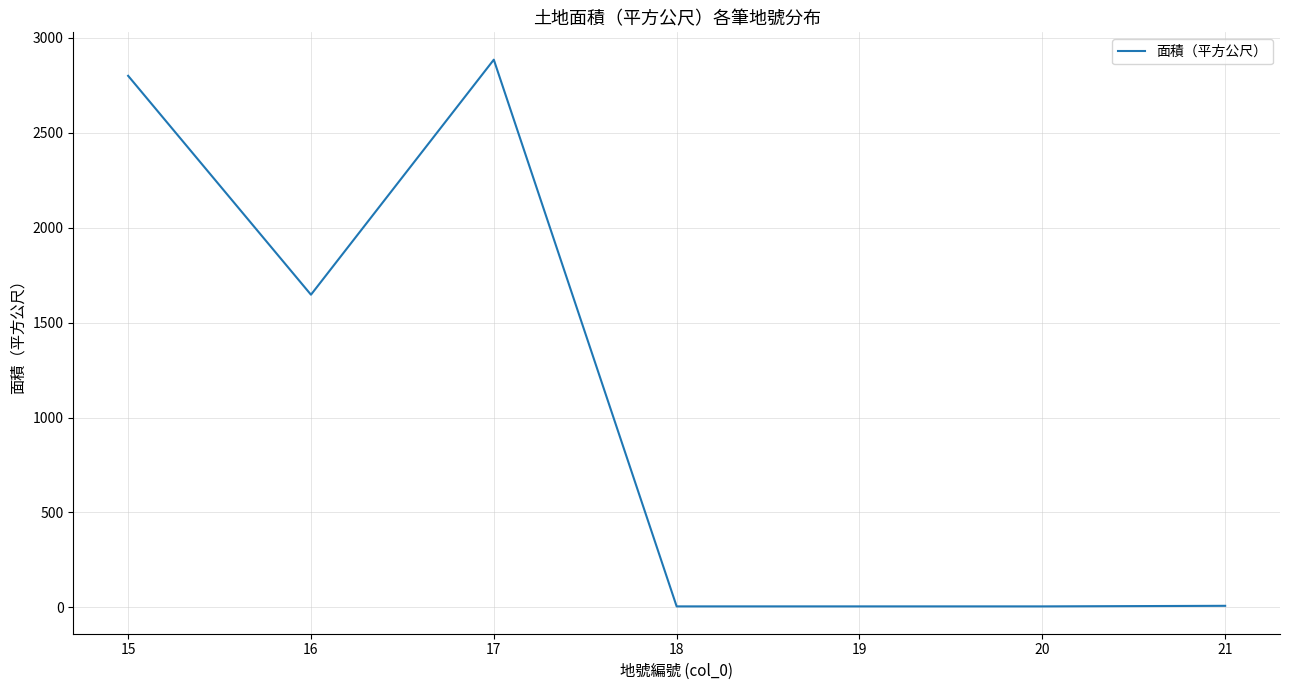

What is the smallest value displayed?

5.0